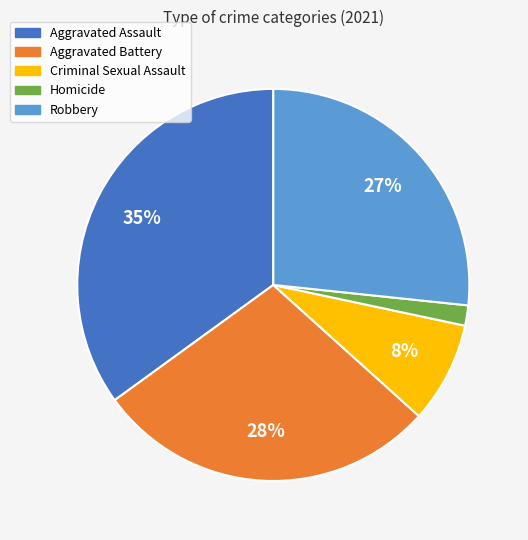

Does Robbery account for over 50% of the chart?

No